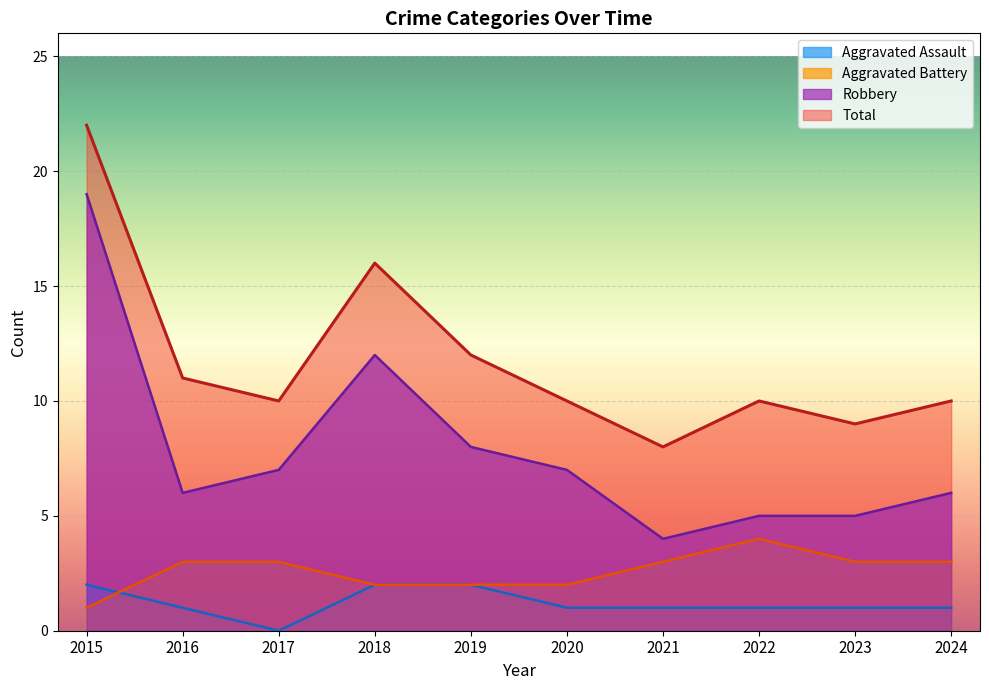

How many series are shown in this chart?

4